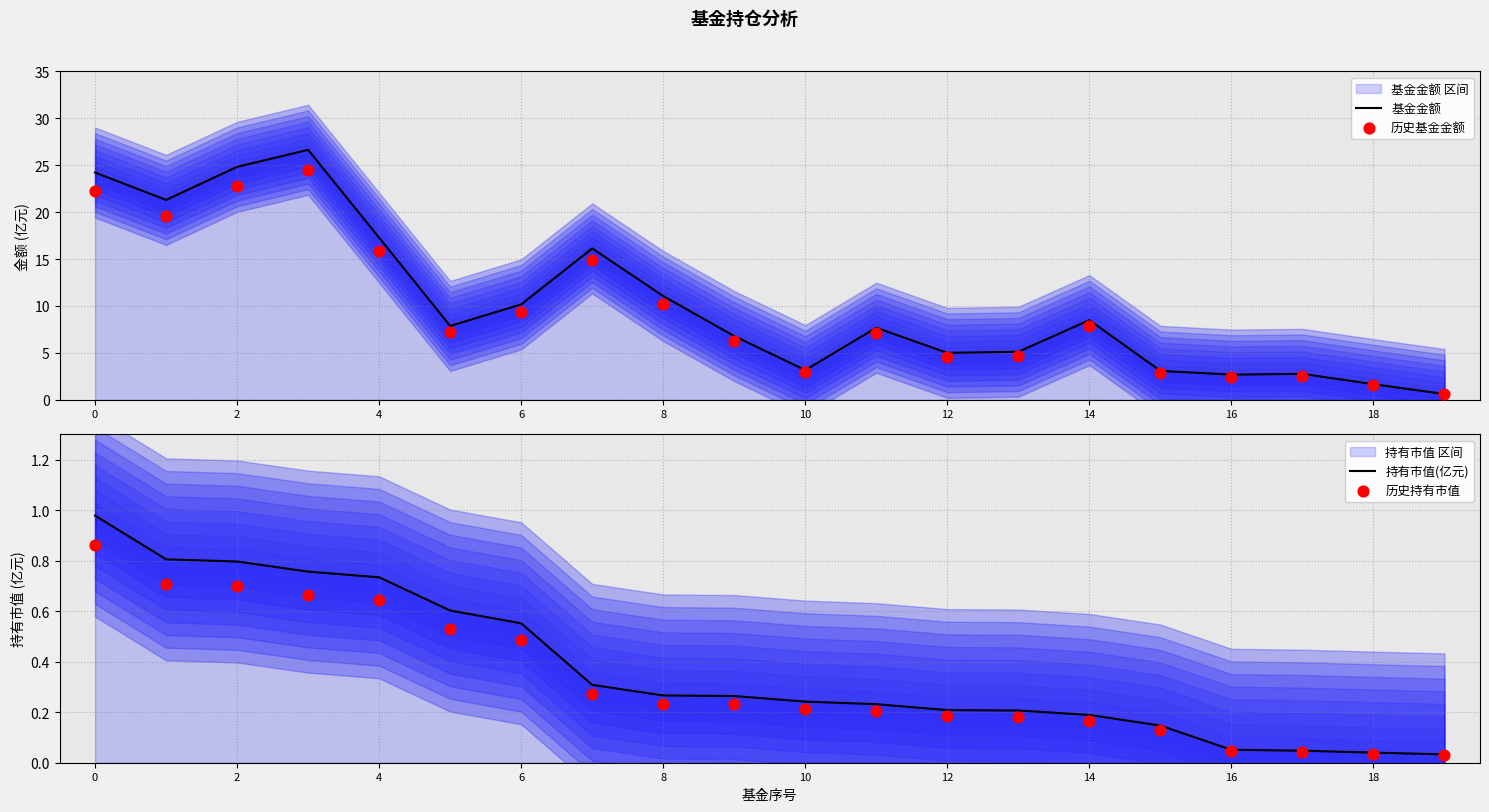

Which series has the largest total across all categories?

基金金额